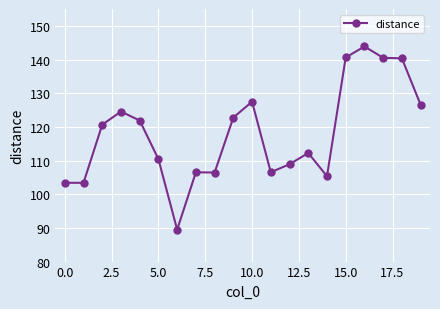

How many data points are above 120?

10